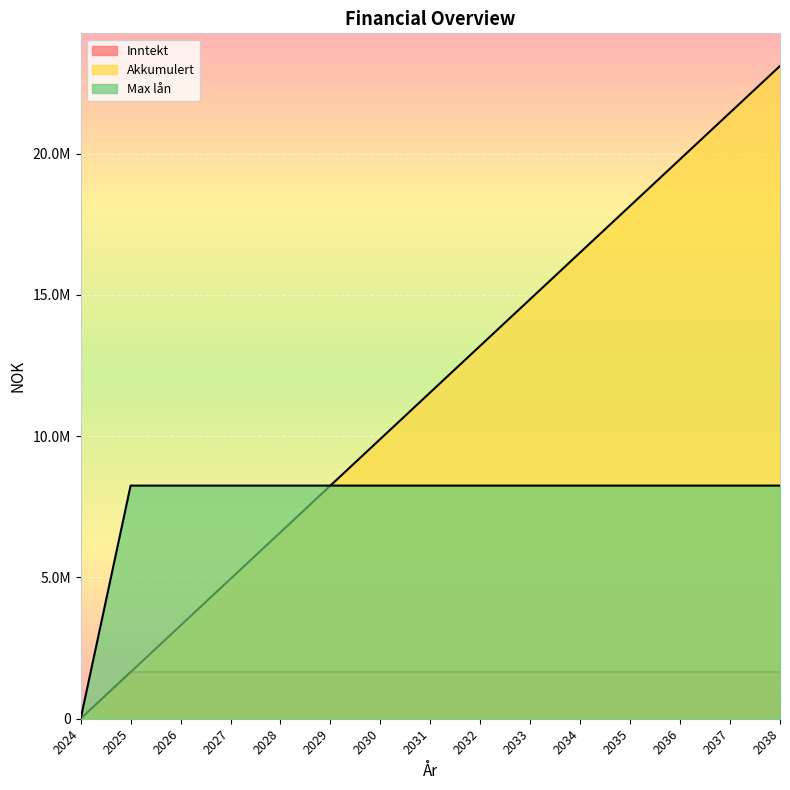

What is the maximum value for Inntekt?

1650000